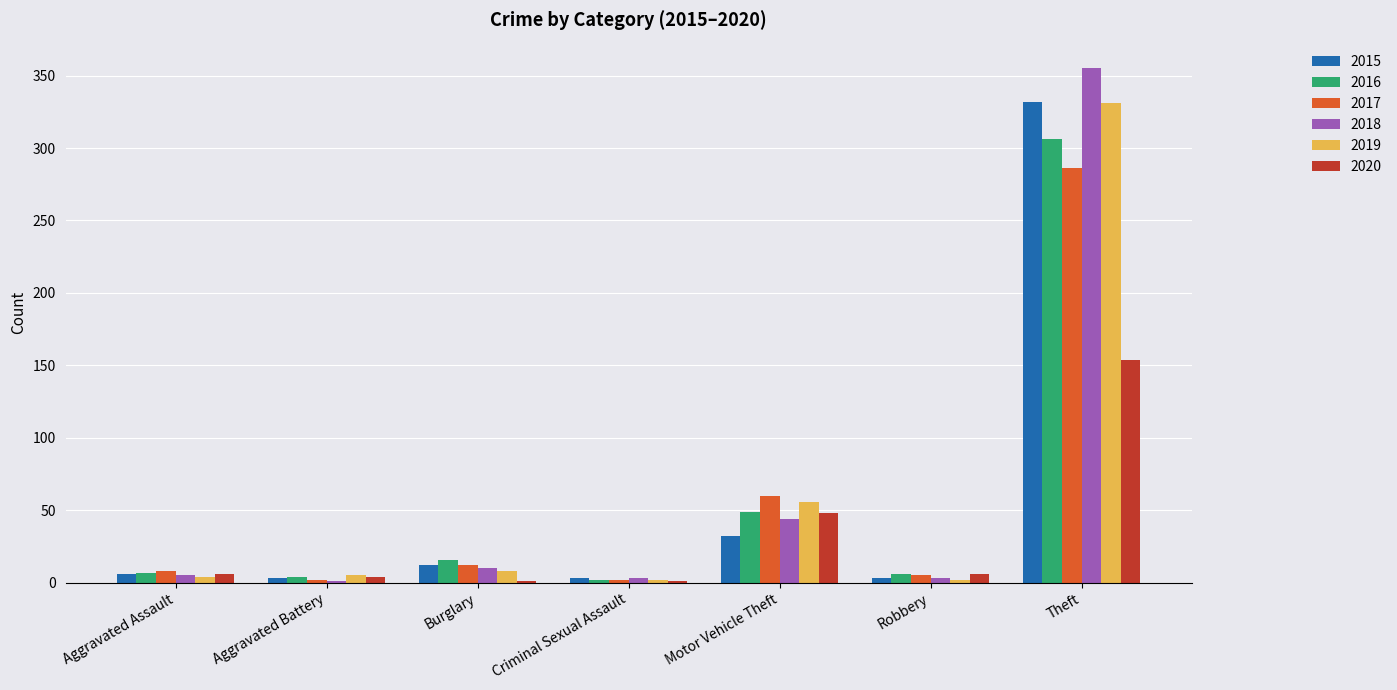

At which category is the sum across all series the highest?

Theft